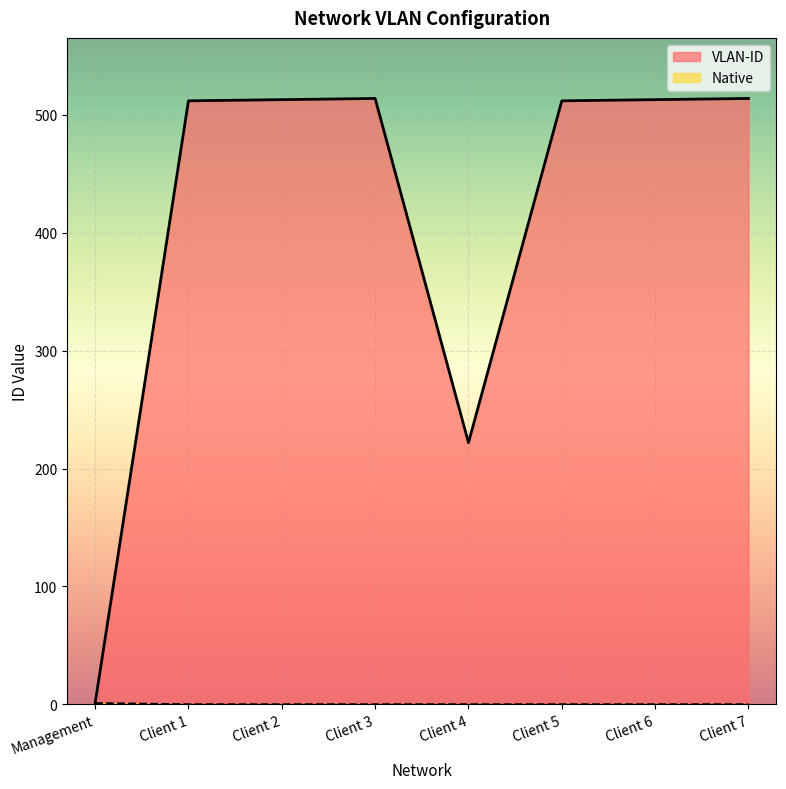

List the labels in order of VLAN-ID value, largest first.

Client 3, Client 7, Client 2, Client 6, Client 1, Client 5, Client 4, Management